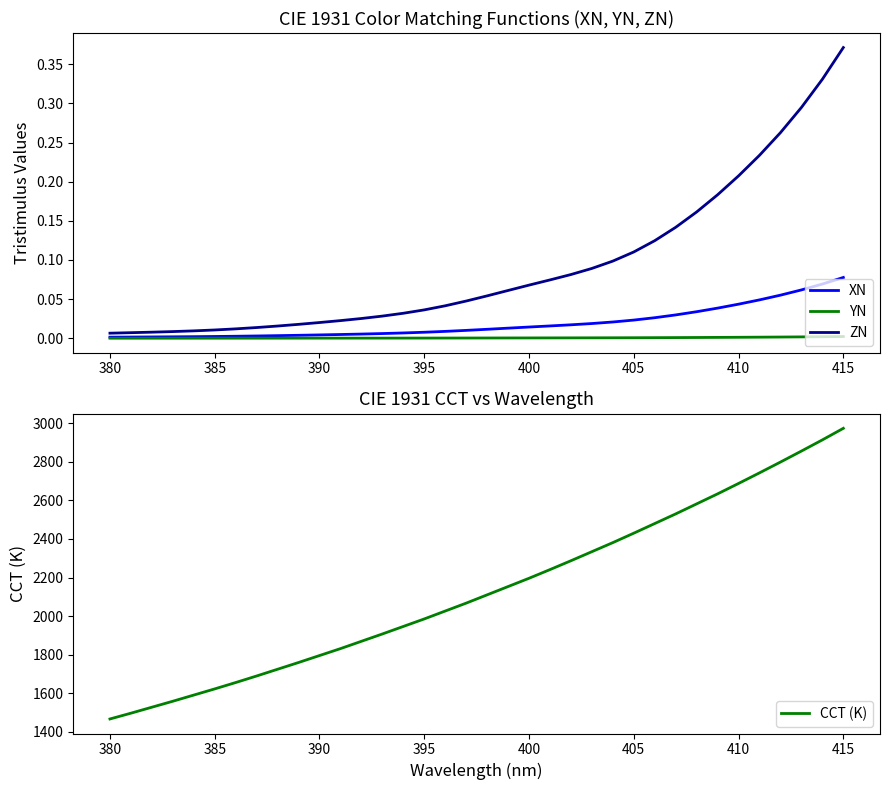

Reading left to right, what are all the values shown in this chart?

XN: 0.0	0.0	0.0	0.0	0.0	0.0	0.0	0.0	0.0	0.0	0.0	0.0	0.0	0.0	0.0	0.0	0.0	0.0	0.0	0.0	0.0	0.0	0.0	0.0	0.0	0.0	0.0	0.0	0.0	0.0	0.0	0.0	0.1	0.1	0.1	0.1
YN: 0.0	0.0	0.0	0.0	0.0	0.0	0.0	0.0	0.0	0.0	0.0	0.0	0.0	0.0	0.0	0.0	0.0	0.0	0.0	0.0	0.0	0.0	0.0	0.0	0.0	0.0	0.0	0.0	0.0	0.0	0.0	0.0	0.0	0.0	0.0	0.0
ZN: 0.0	0.0	0.0	0.0	0.0	0.0	0.0	0.0	0.0	0.0	0.0	0.0	0.0	0.0	0.0	0.0	0.0	0.0	0.1	0.1	0.1	0.1	0.1	0.1	0.1	0.1	0.1	0.1	0.2	0.2	0.2	0.2	0.3	0.3	0.3	0.4
CCT (K): 1466.0	1496.0	1527.0	1558.0	1590.0	1622.0	1655.0	1689.0	1724.0	1759.0	1795.0	1831.0	1869.0	1907.0	1946.0	1985.0	2026.0	2067.0	2110.0	2153.0	2196.0	2241.0	2287.0	2334.0	2381.0	2430.0	2480.0	2530.0	2582.0	2634.0	2688.0	2743.0	2799.0	2856.0	2914.0	2974.0